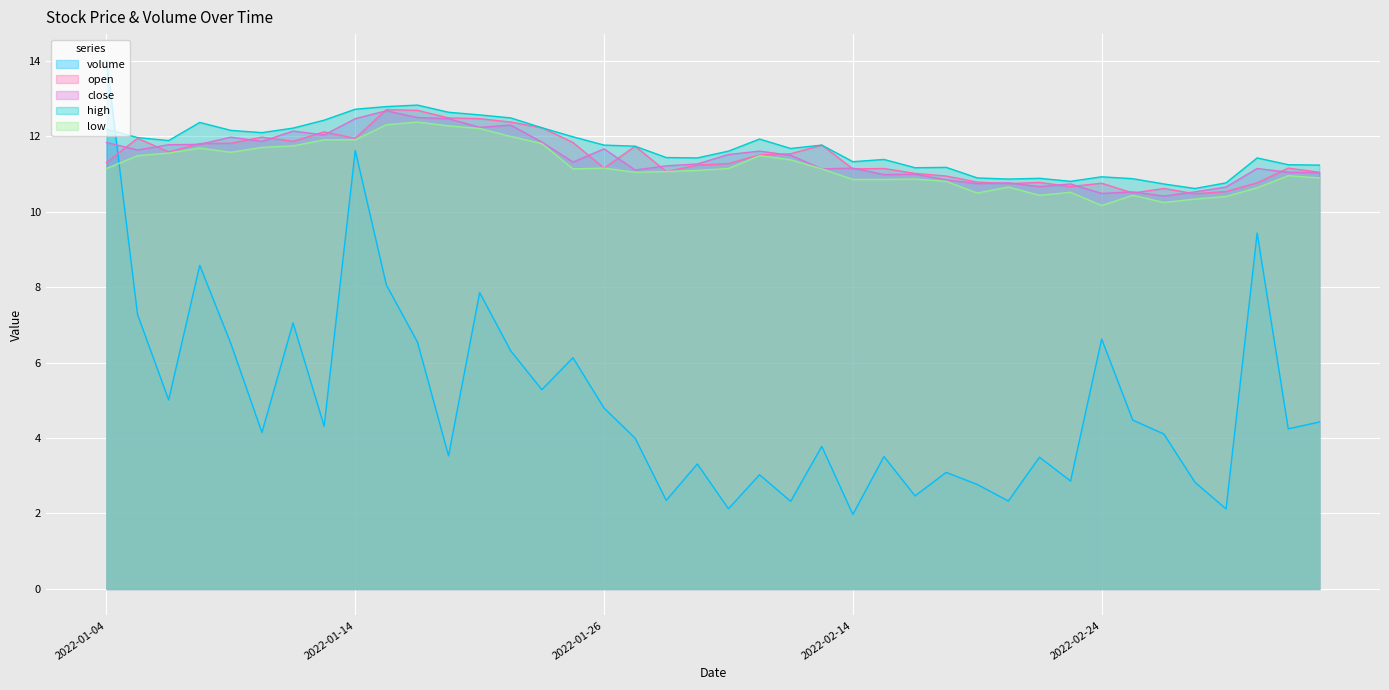

Which category has the highest value across all series?

2022-01-04